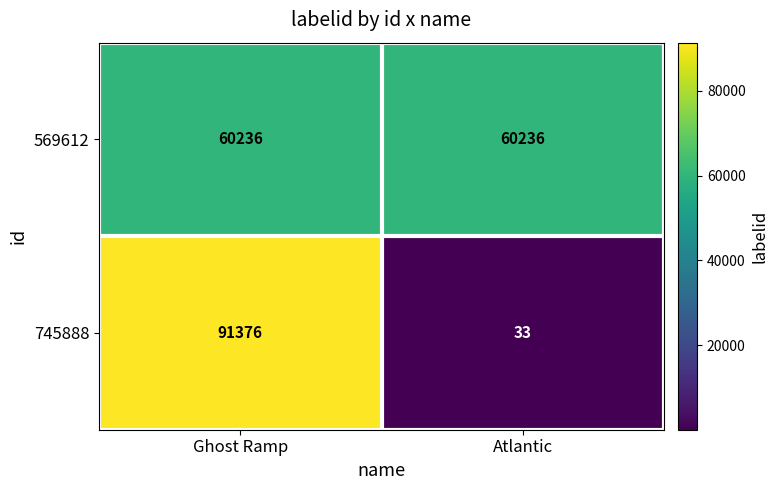

Between Ghost Ramp and Atlantic, which series saw the biggest shift?

745888